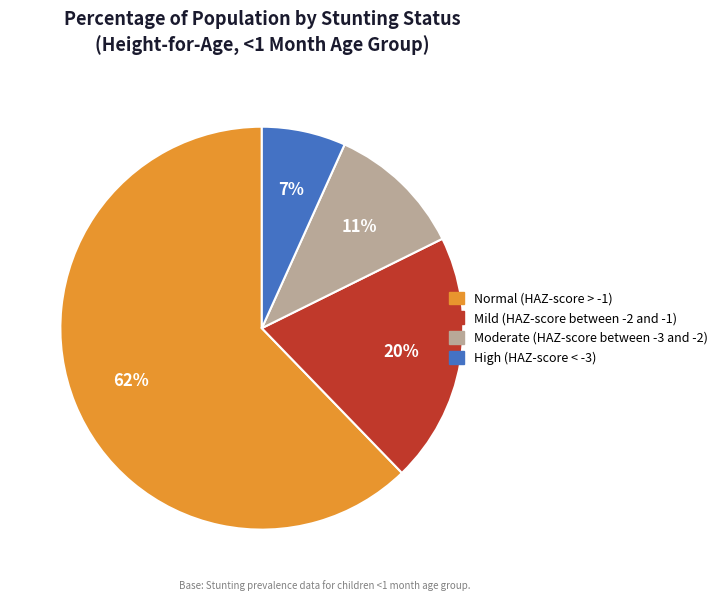

To the nearest percent, what is the average slice percentage?

25%